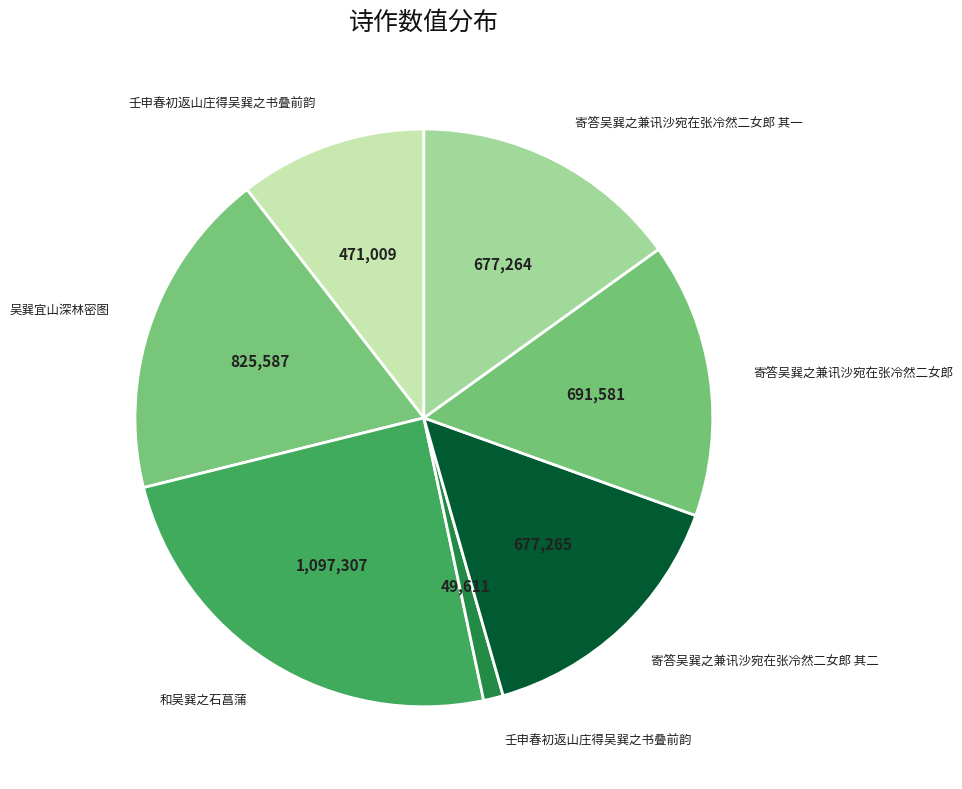

Is there any slice that represents more than half of the pie?

No